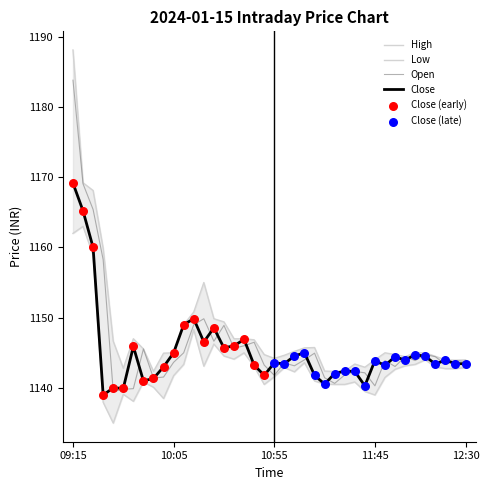

Which series contains the highest Y value?

High